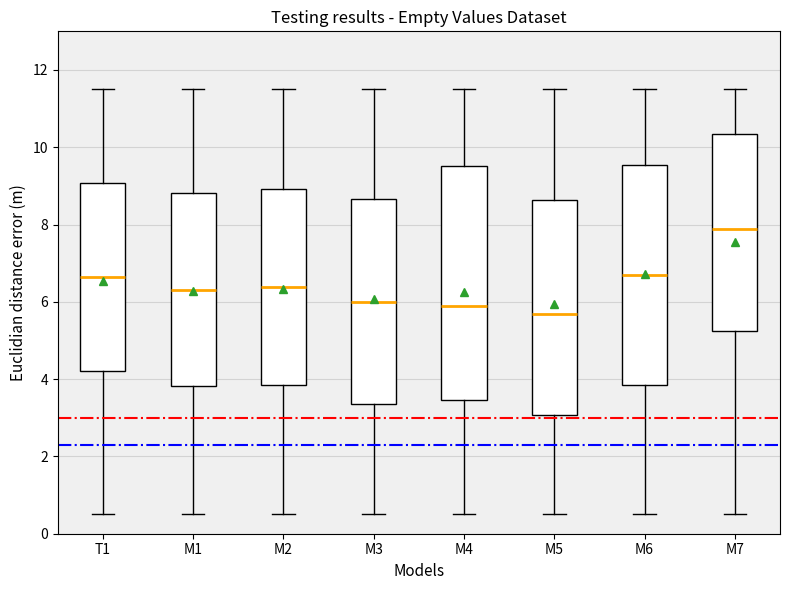

Comparing the boxes themselves (not the whiskers), which one is the tallest?

M4